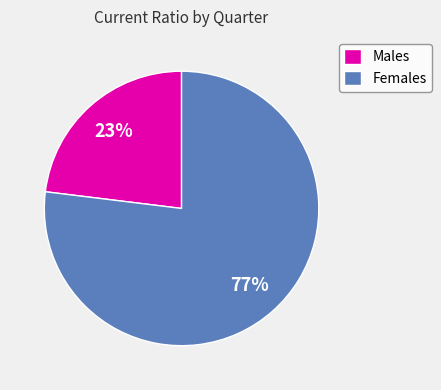

Is the sum of Females and Males greater than half?

Yes